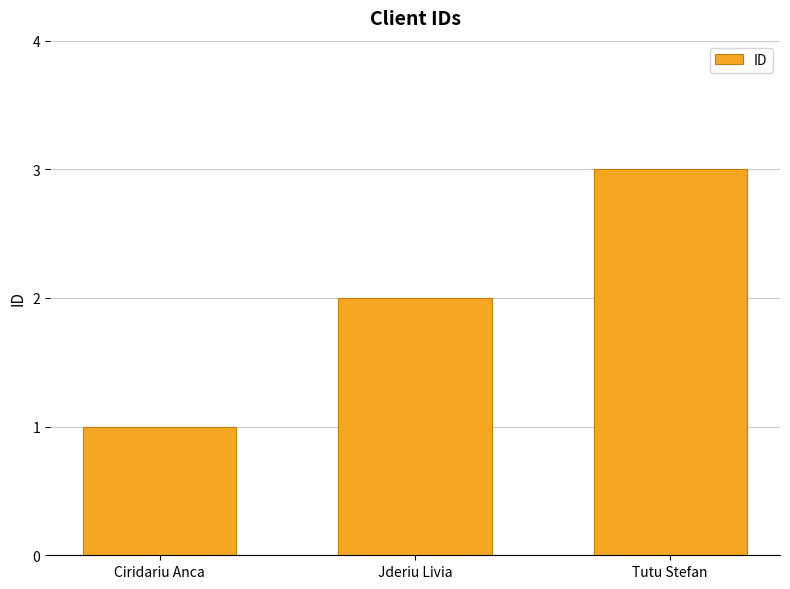

Reading right to left, transcribe all the data shown in this chart.

3	2	1